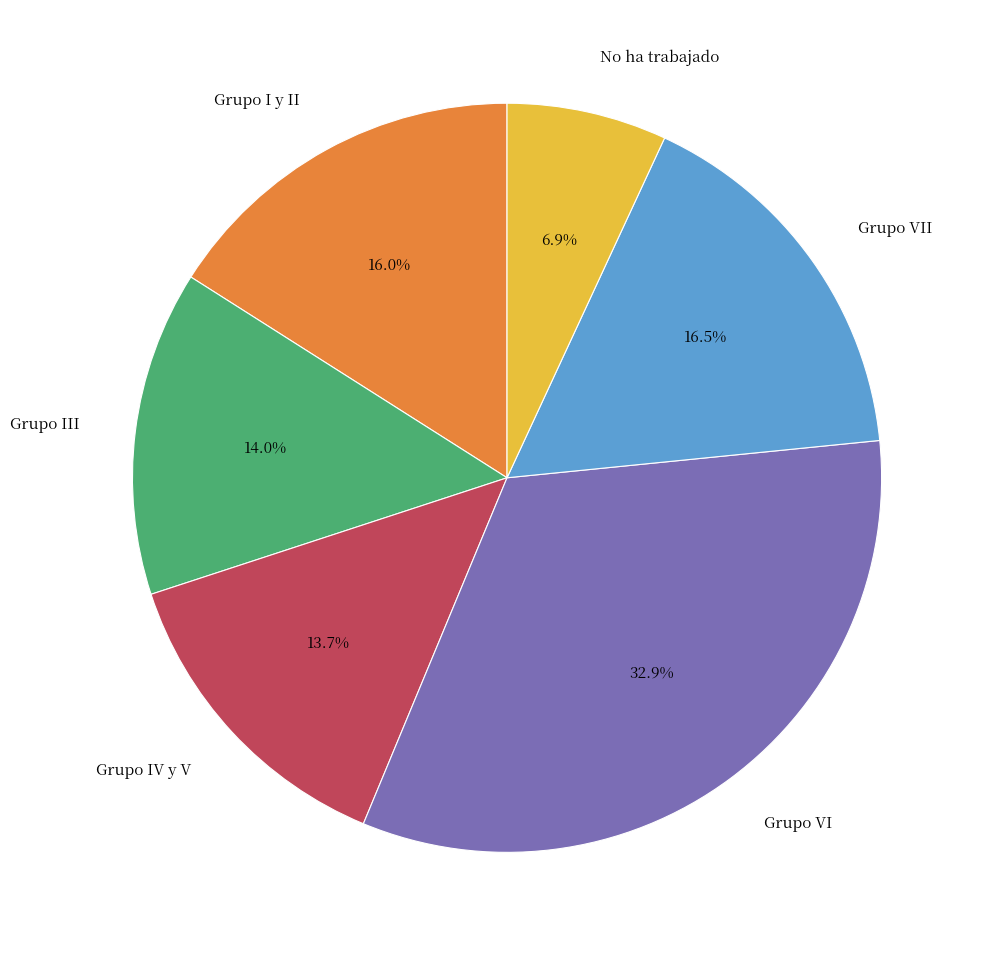

Does any single category account for the majority?

No